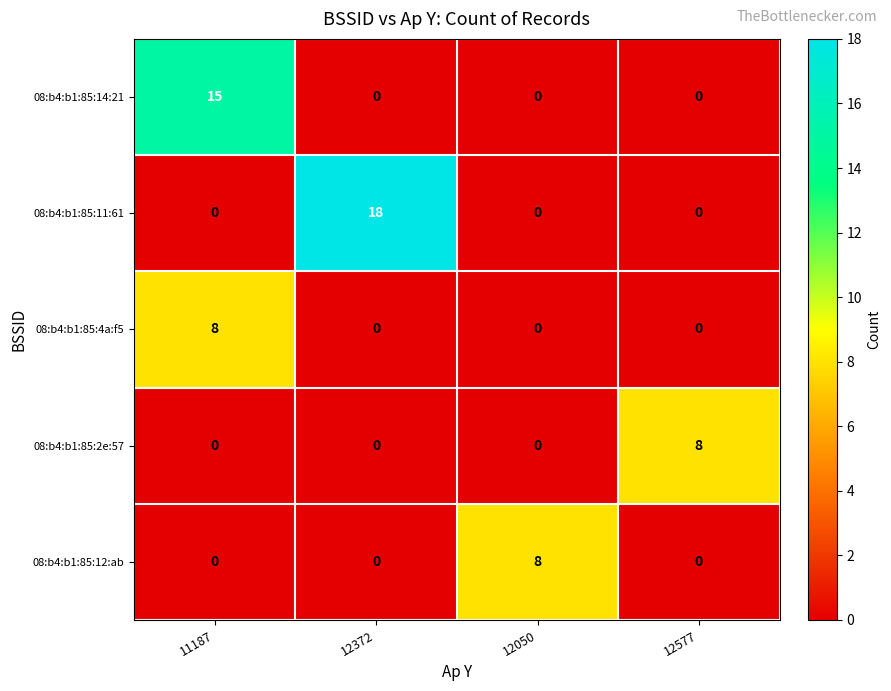

At which category does the chart reach its peak across all series?

12372